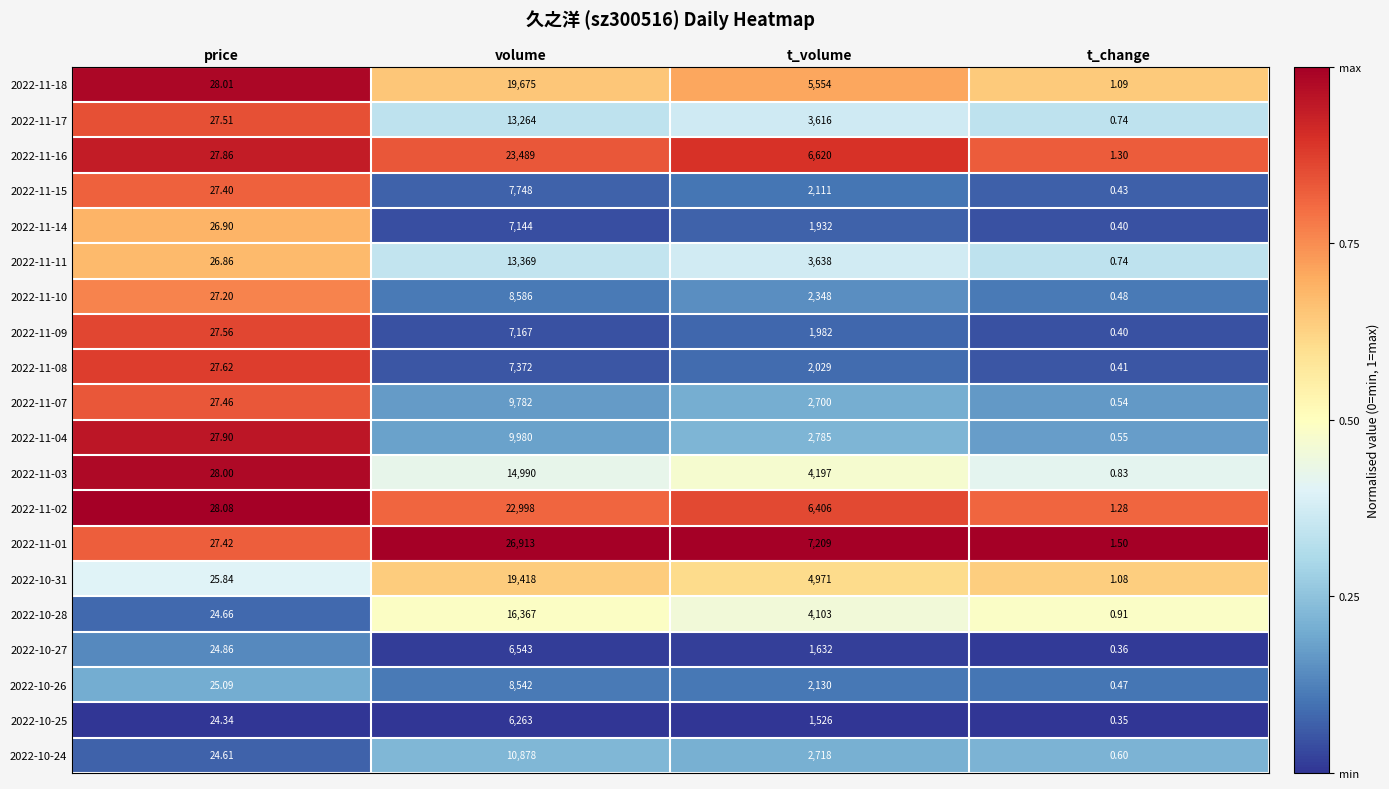

At which label is 2022-11-16 closest to 11745?

t_volume